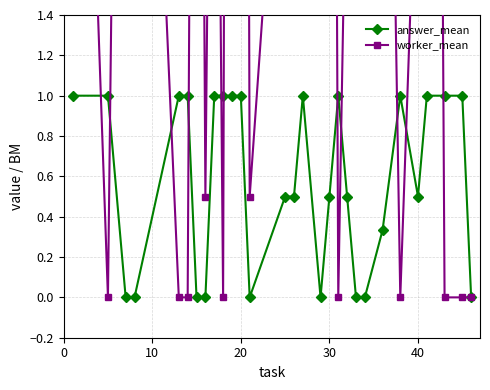

Reading left to right, extract all data points from this chart.

answer_mean: 1.0	1.0	0.0	0.0	1.0	1.0	0.0	0.0	1.0	1.0	1.0	1.0	0.0	0.5	0.5	1.0	0.0	0.5	1.0	0.5	0.0	0.0	0.3	1.0	0.5	1.0	1.0	1.0	0.0
worker_mean: 5.0	0.0	7.5	5.0	0.0	0.0	8.0	0.5	5.0	0.0	15.0	15.0	0.5	3.0	3.0	5.0	15.0	10.0	0.0	2.5	15.0	15.0	5.3	0.0	2.5	15.0	0.0	0.0	0.0